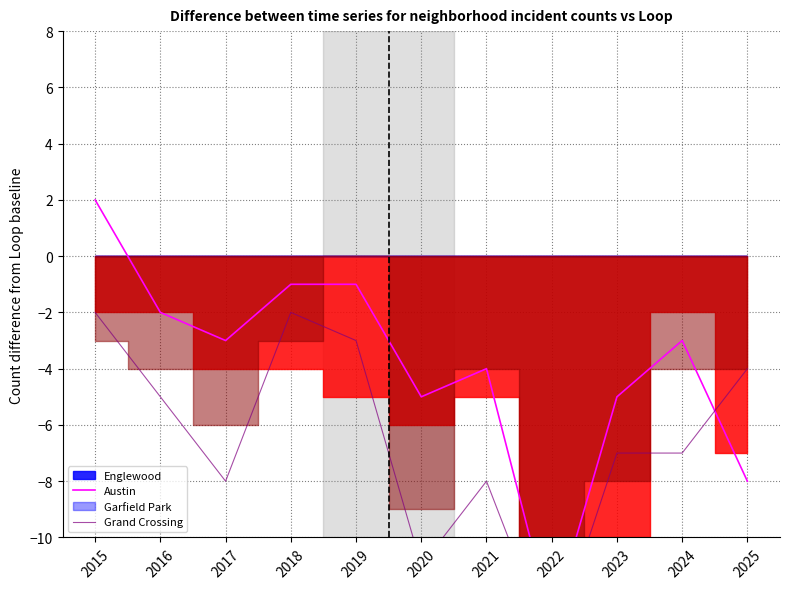

What is the difference between the second highest and minimum values in the Grand Crossing series?

12